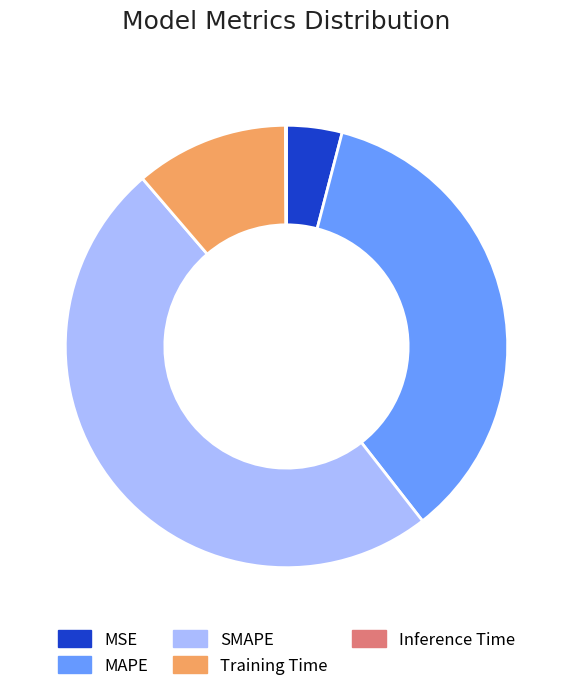

Is there any slice that represents more than half of the pie?

No